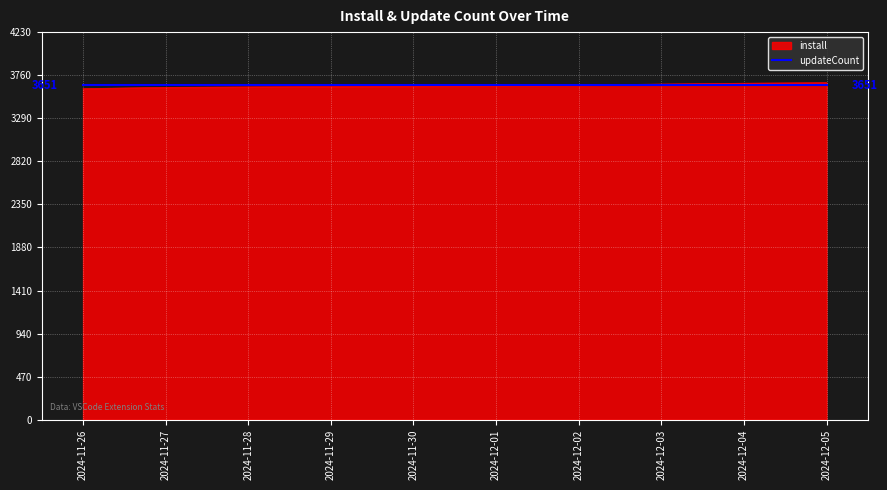

Count the number of data series in this chart.

2